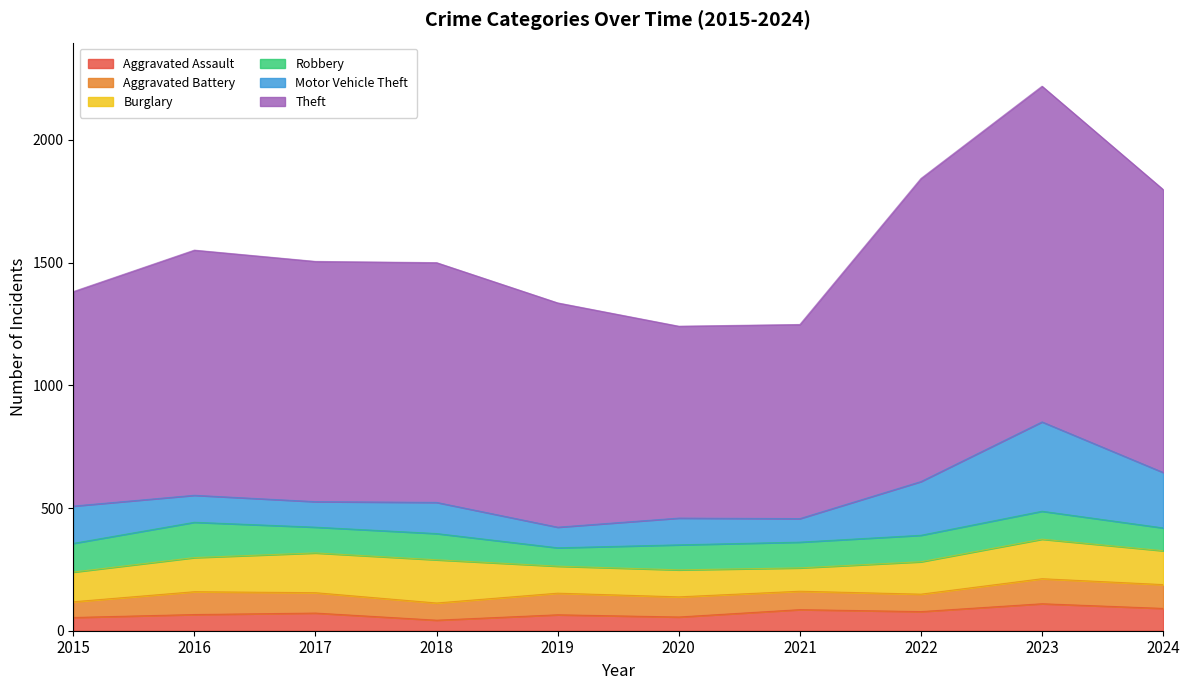

Is it true that Motor Vehicle Theft equals 125 at 2024?

False